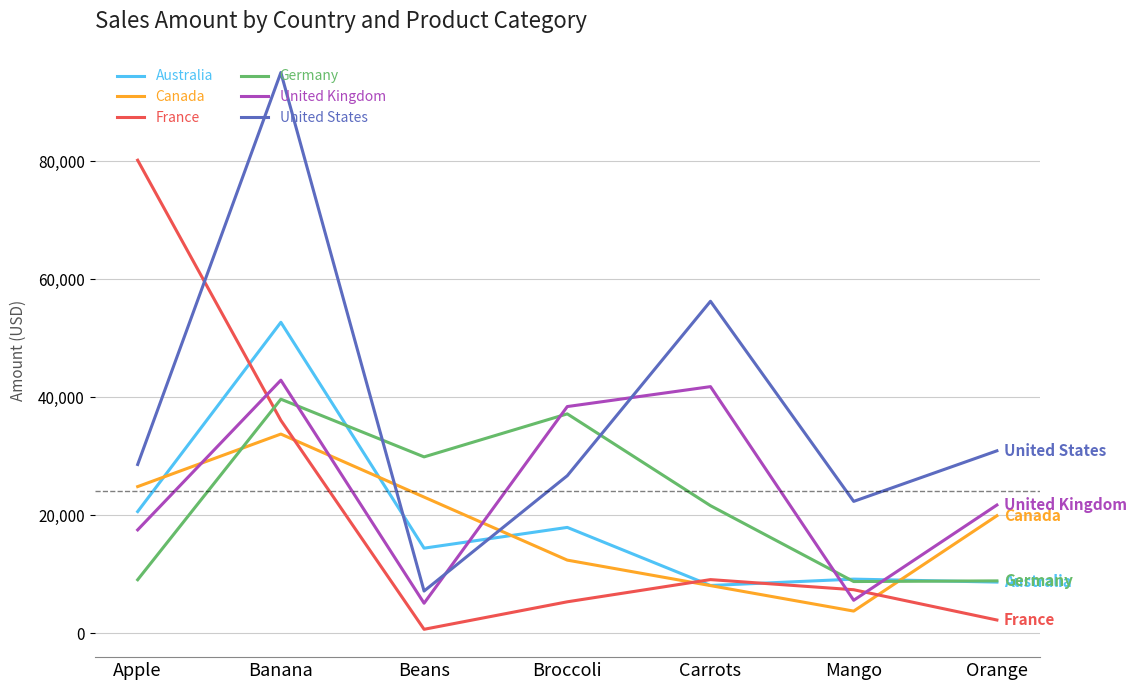

Reading left to right, transcribe all the data shown in this chart.

Australia: Apple=20634	Banana=52721	Beans=14433	Broccoli=17953	Carrots=8106	Mango=9186	Orange=8680
France: Apple=80193	Banana=36094	Beans=680	Broccoli=5341	Carrots=9104	Mango=7388	Orange=2256
Germany: Apple=9082	Banana=39686	Beans=29905	Broccoli=37197	Carrots=21636	Mango=8775	Orange=8887
United Kingdom: Apple=17534	Banana=42908	Beans=5100	Broccoli=38436	Carrots=41815	Mango=5600	Orange=21744
United States: Apple=28615	Banana=95061	Beans=7163	Broccoli=26715	Carrots=56284	Mango=22363	Orange=30932